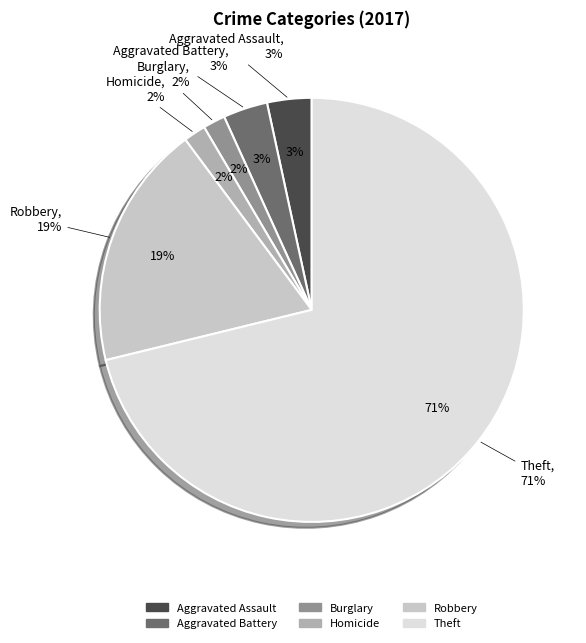

Does Criminal Sexual Assault account for over 50% of the chart?

No